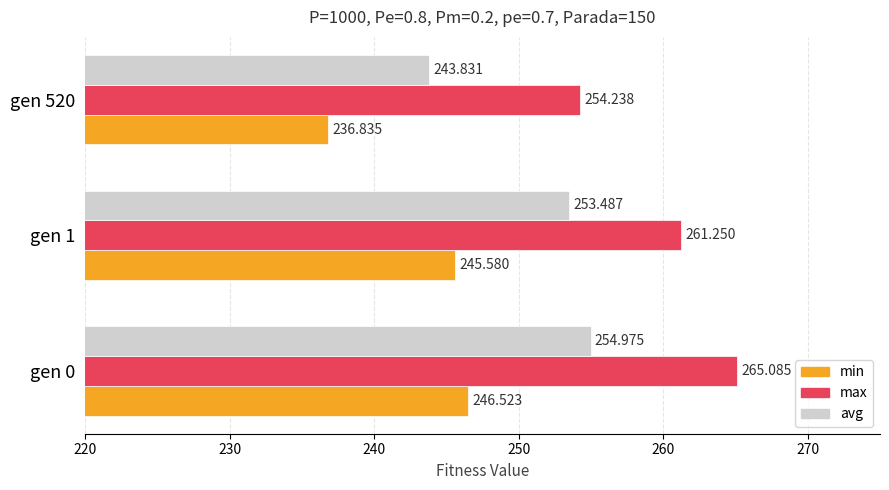

How many values in the min series exceed 245?

2